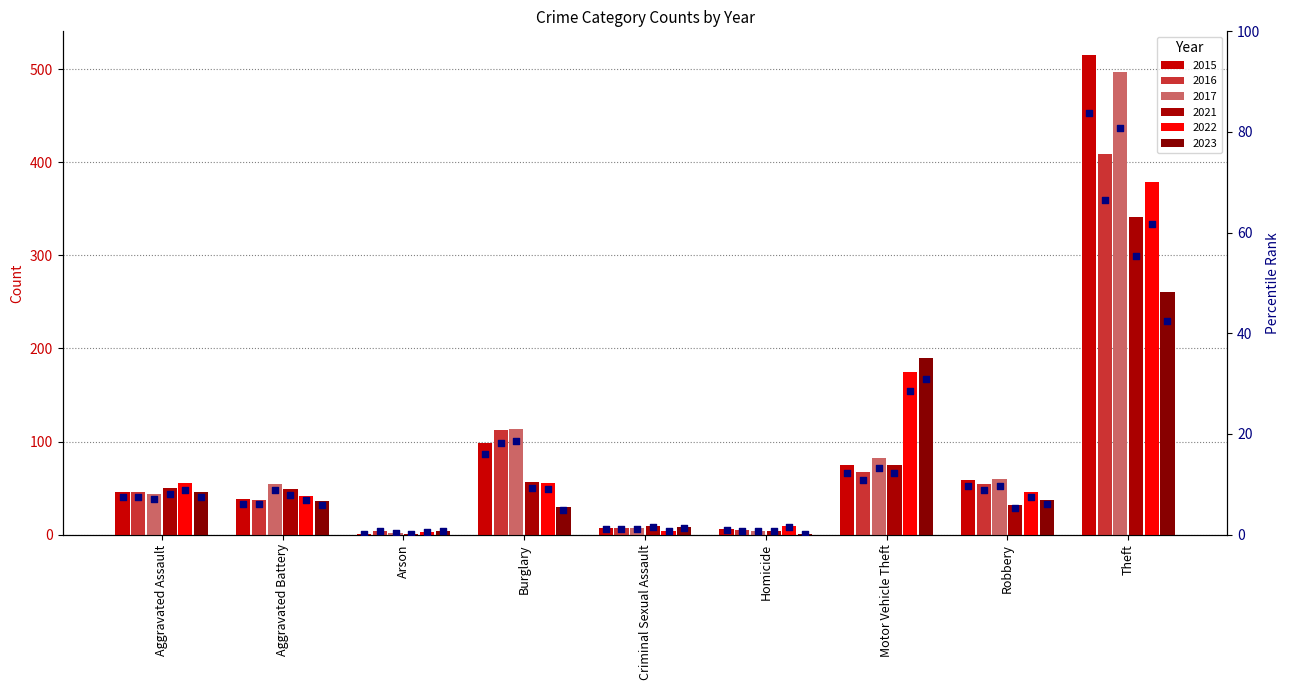

Which has a higher value, Burglary or Theft?

Theft